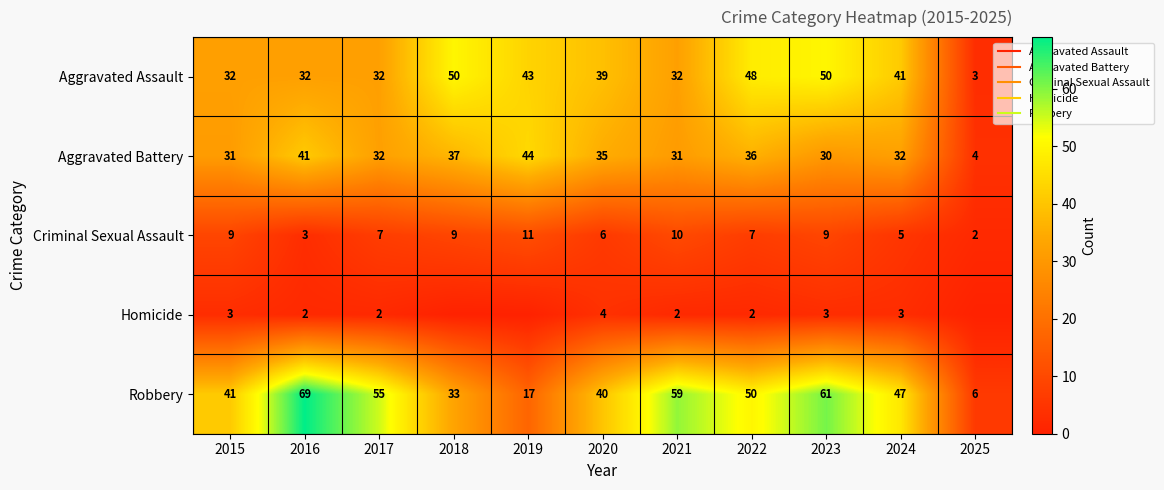

What is the average value of the Criminal Sexual Assault series?

7